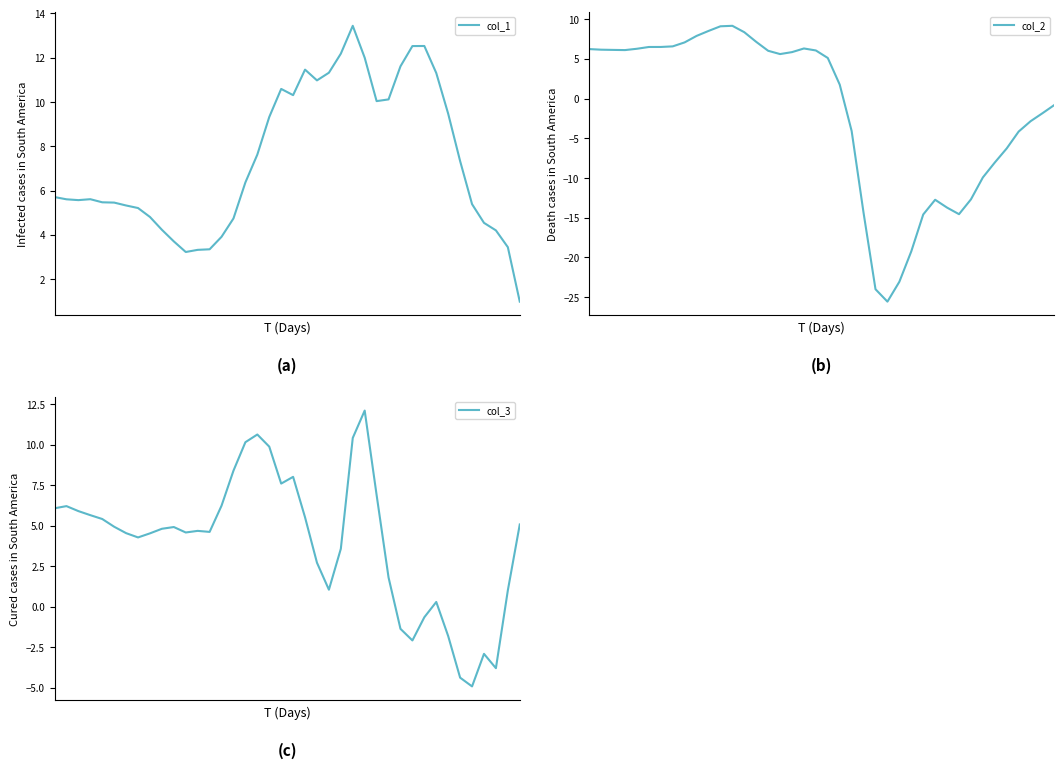

Which has a higher value, 11 or 13?

13